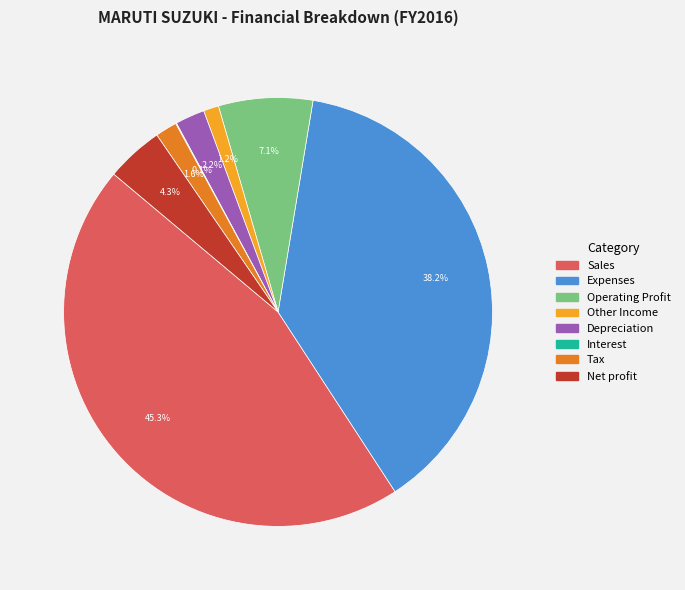

Is there any slice that represents more than half of the pie?

No